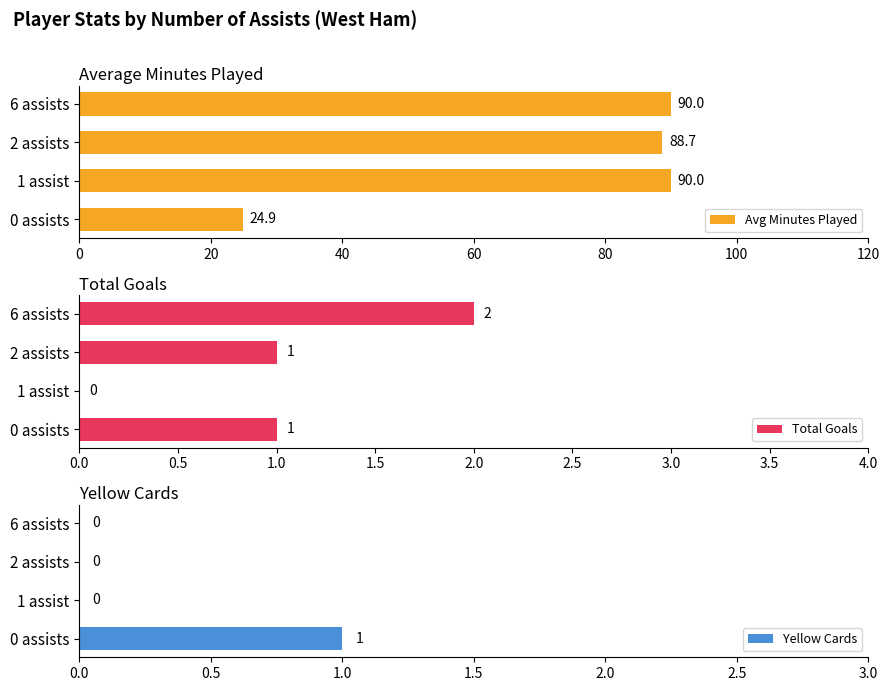

Is it true that Total Goals equals 0.3 at 2 assists?

False